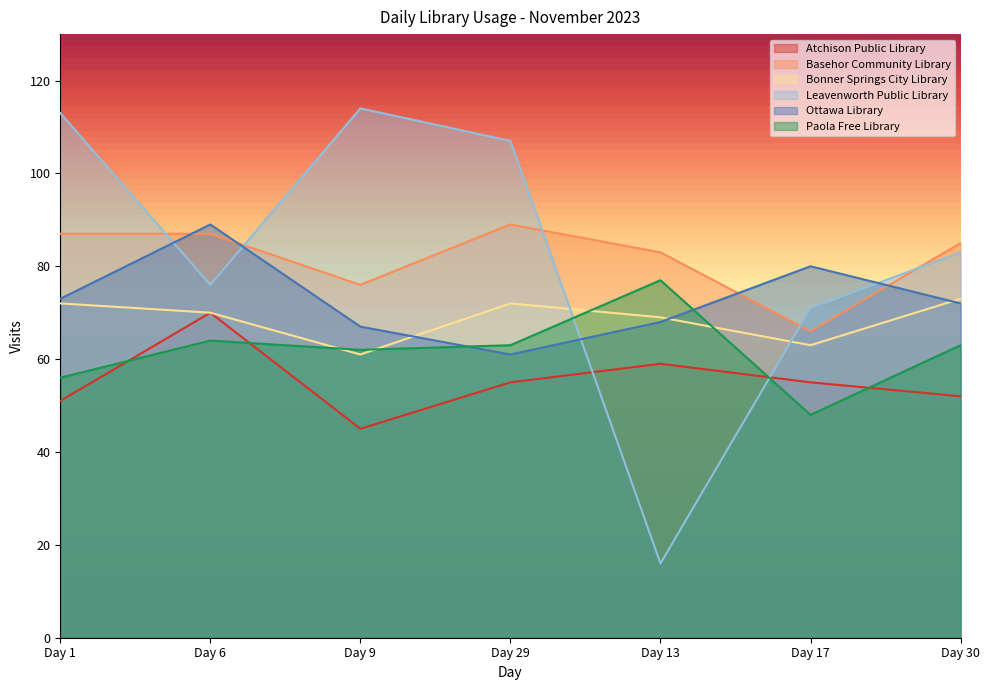

Reading left to right, what are all the values shown in this chart?

Atchison Public Library: 51	70	45	55	59	55	52
Basehor Community Library: 87	87	76	89	83	66	85
Bonner Springs City Library: 72	70	61	72	69	63	73
Leavenworth Public Library: 113	76	114	107	16	71	83
Ottawa Library: 73	89	67	61	68	80	72
Paola Free Library: 56	64	62	63	77	48	63